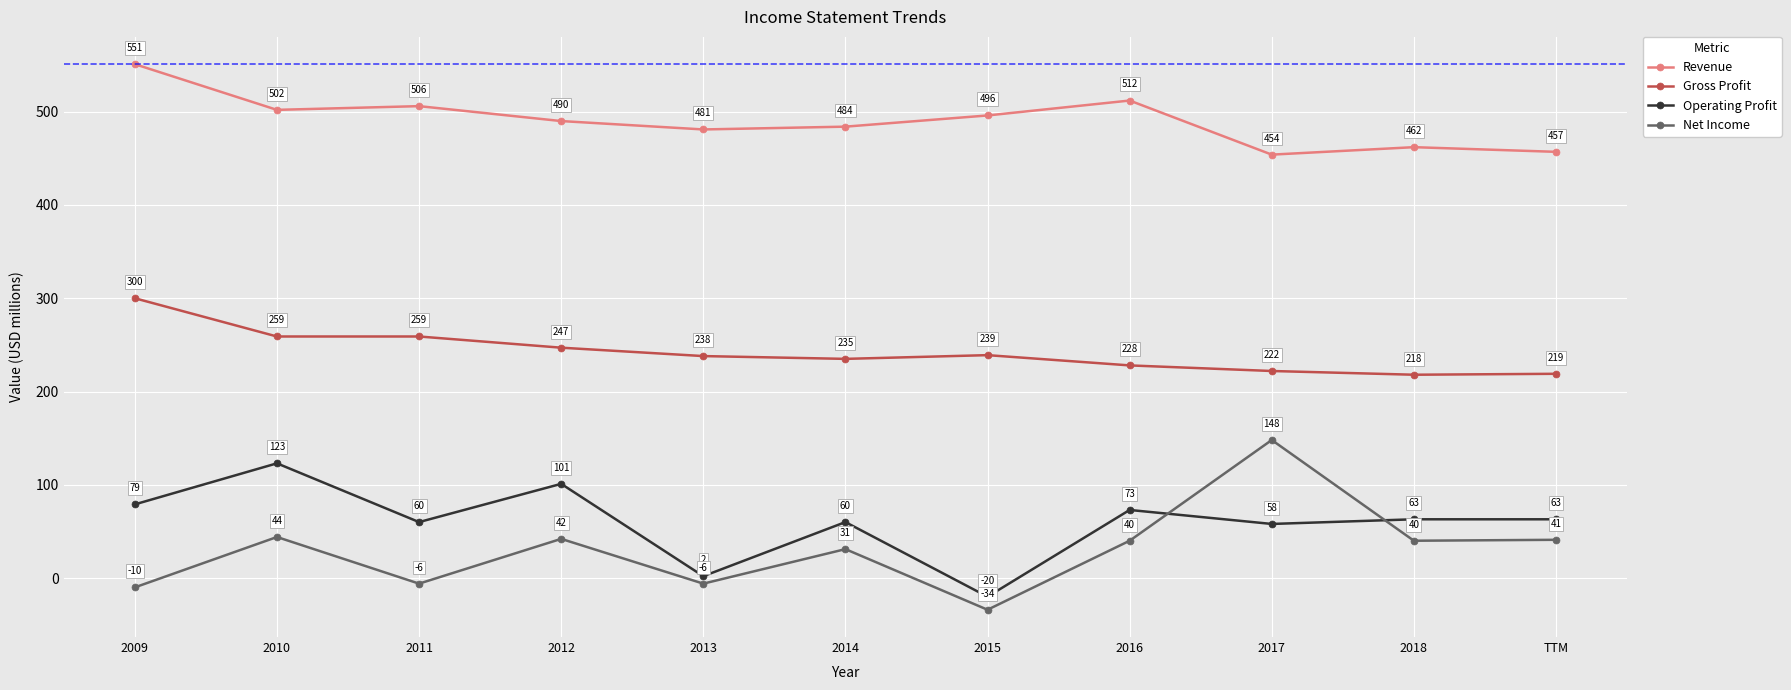

The value of Net Income at 2012 is 69. True or false?

False